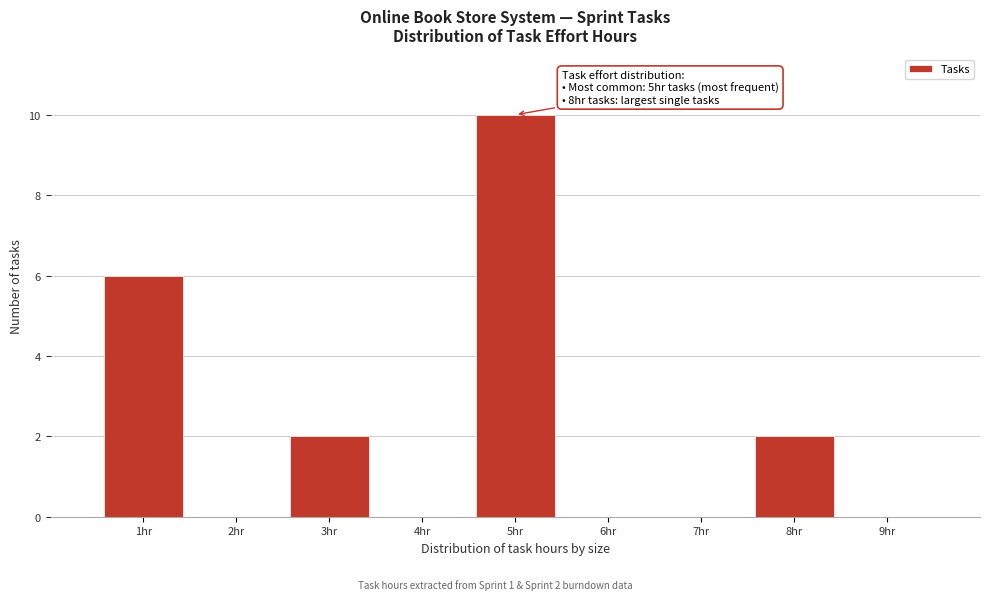

Reading right to left, list all the values displayed in this chart.

9hr=0	8hr=2	7hr=0	6hr=0	5hr=10	4hr=0	3hr=2	2hr=0	1hr=6